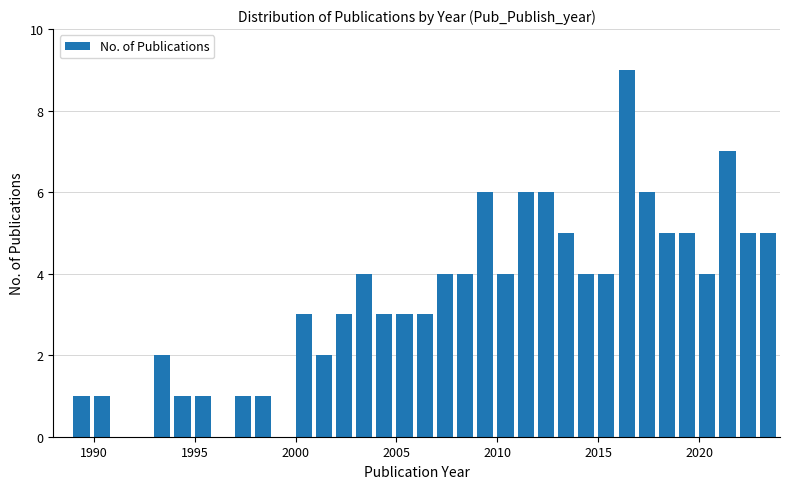

Read against the x-axis, roughly where is the centre of the tallest bar?

2016.5